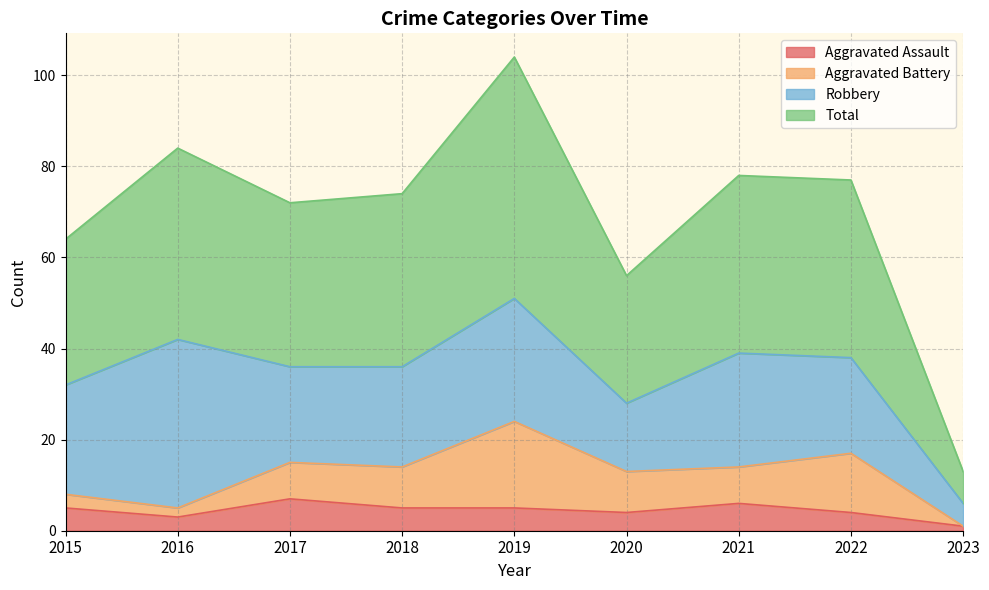

What is the value of the Total point at the 9th from the left?

13